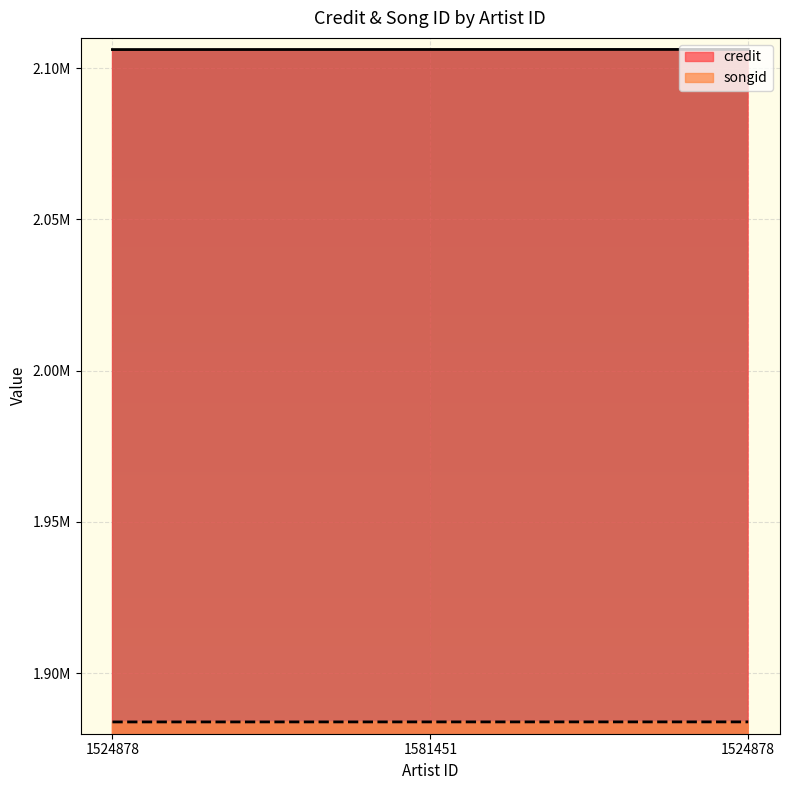

What are all the series names shown in the legend?

credit, songid